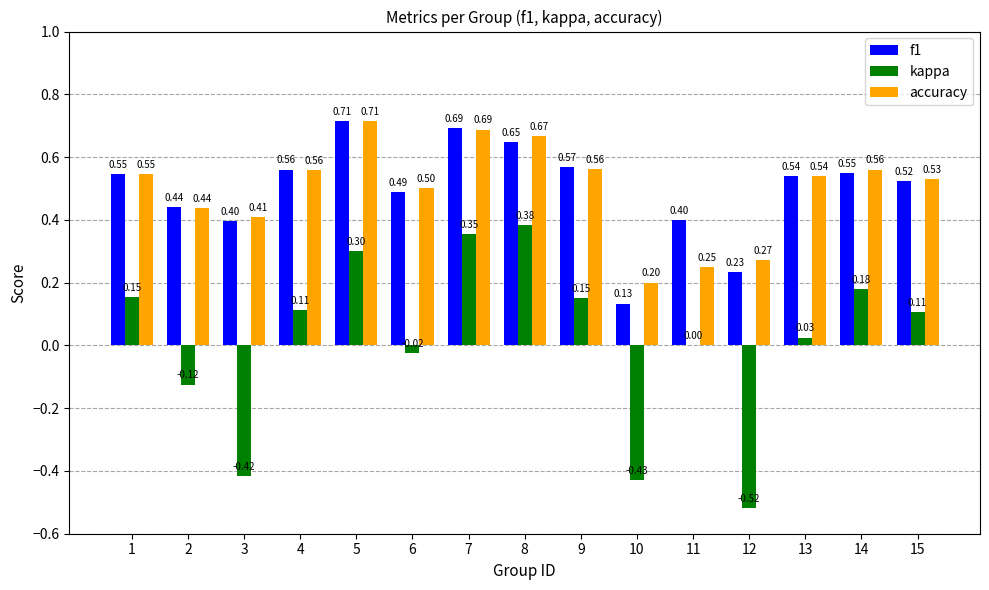

Which series has the largest total across all categories?

accuracy